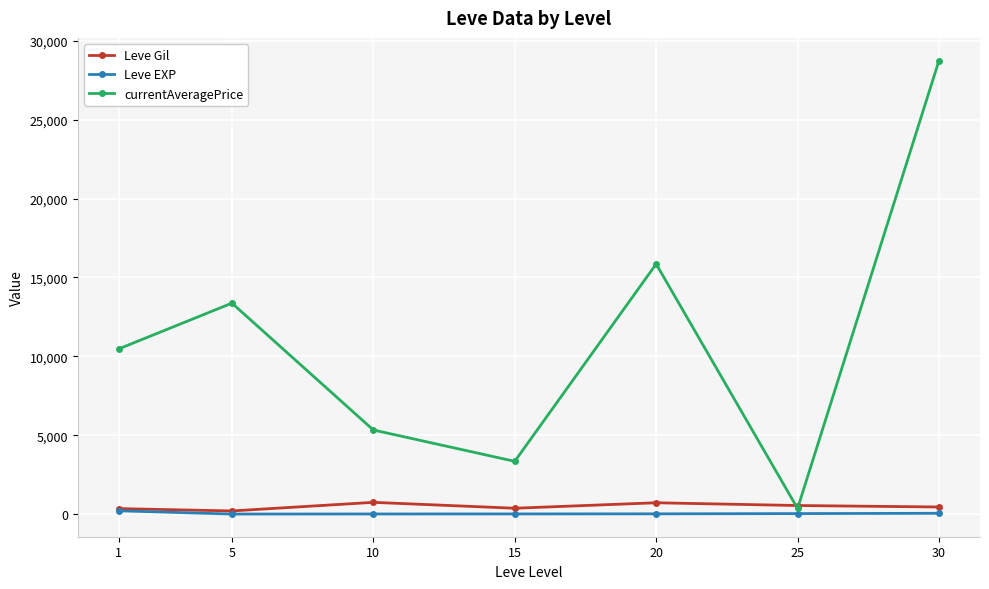

What is the maximum value shown in the chart?

28749.0